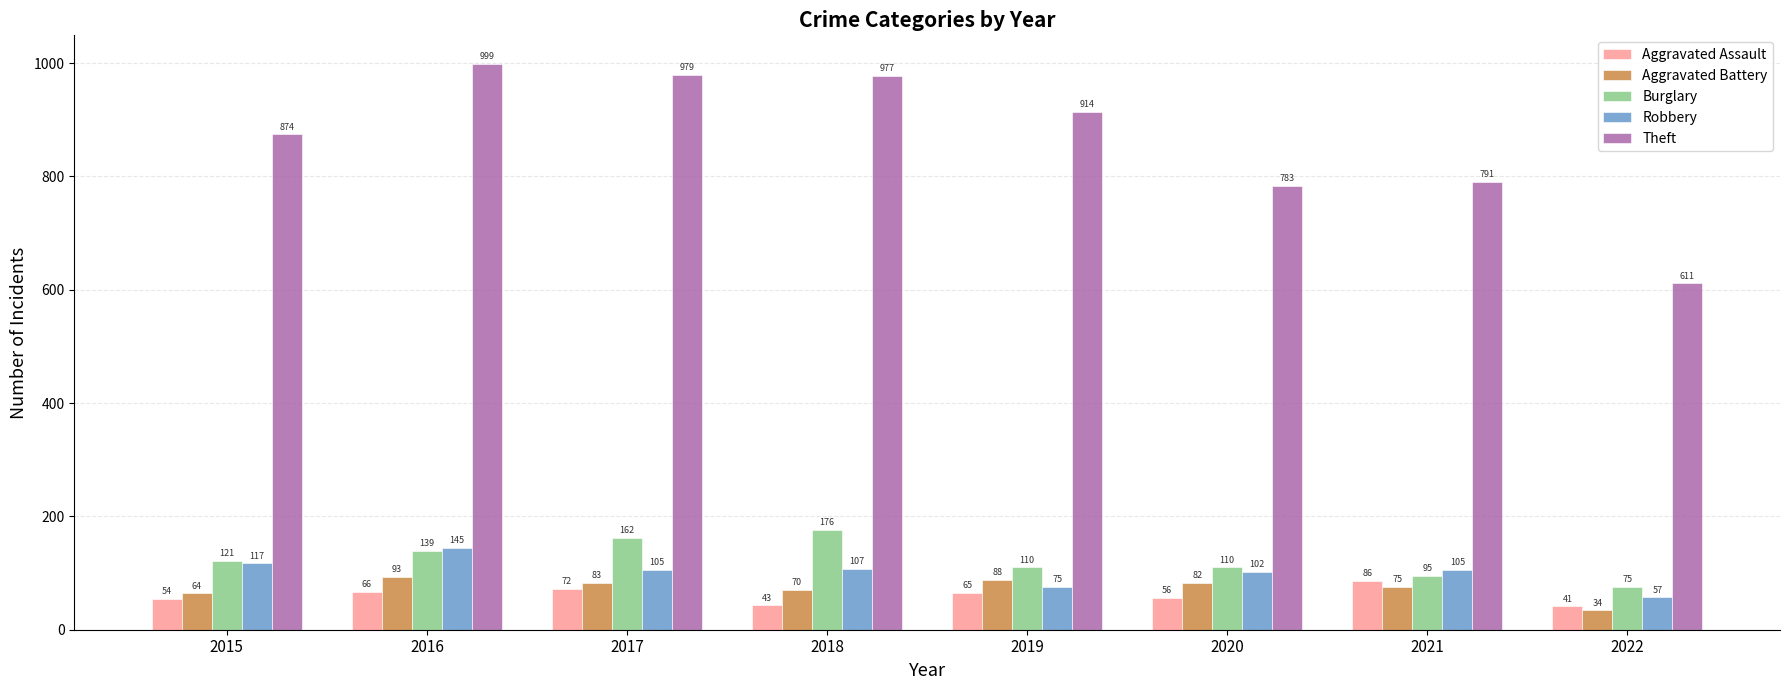

Is it true that Theft equals 914 at 2019?

True